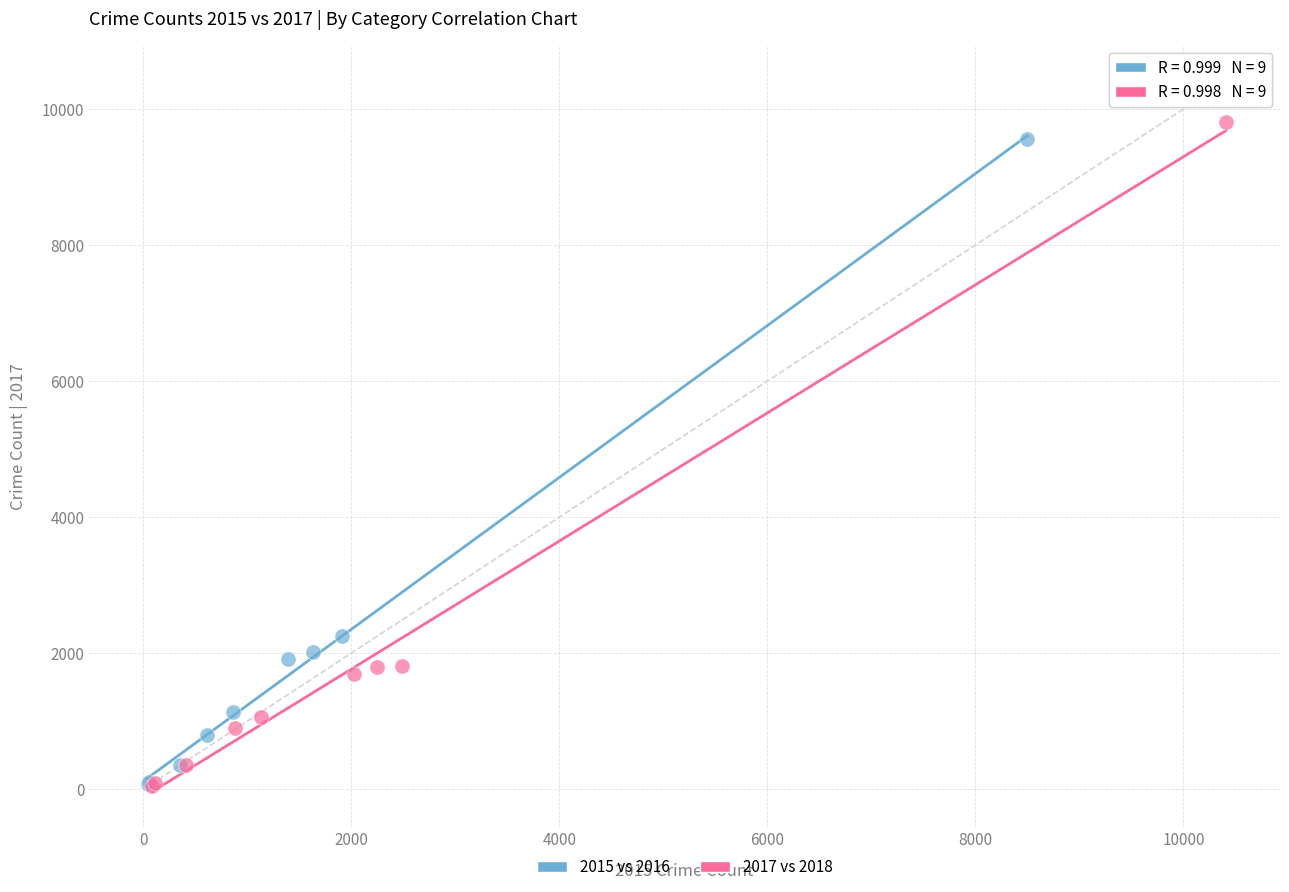

Which series has the widest spread of Y values?

2017 vs 2018